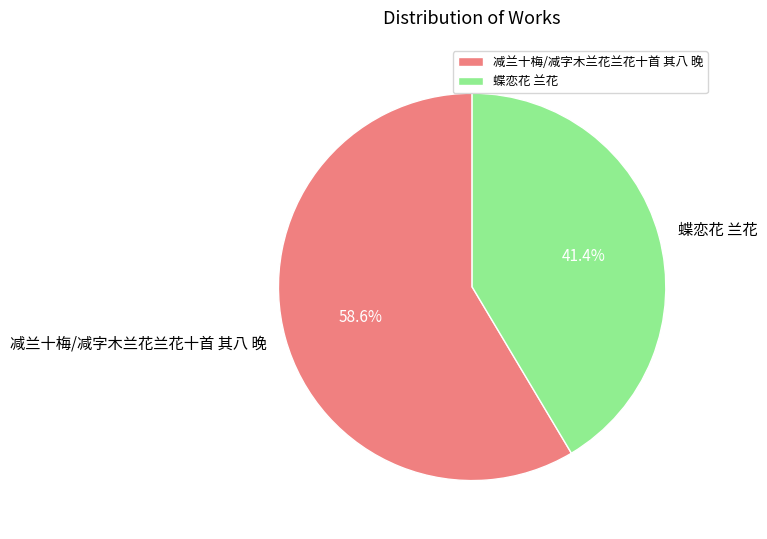

Does 减兰十梅/减字木兰花兰花十首 其八 晚 account for over 50% of the chart?

Yes